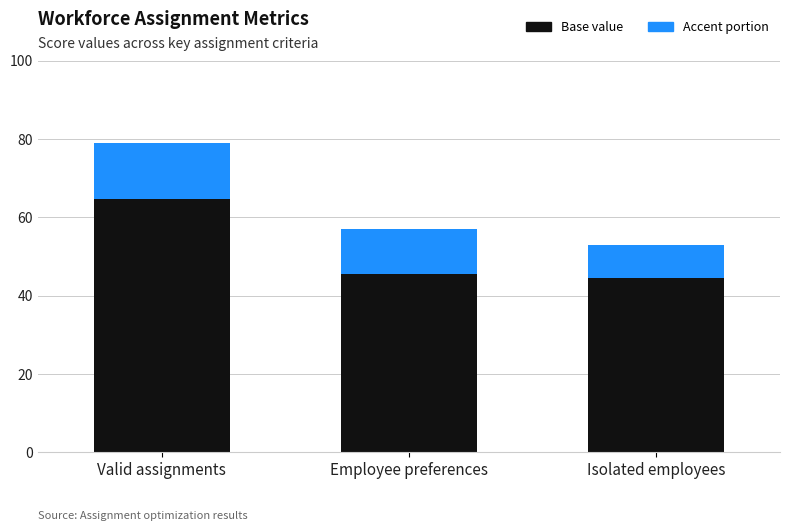

Reading left to right, what are the values for Base value?

Valid assignments=64.8	Employee preferences=45.6	Isolated employees=44.5